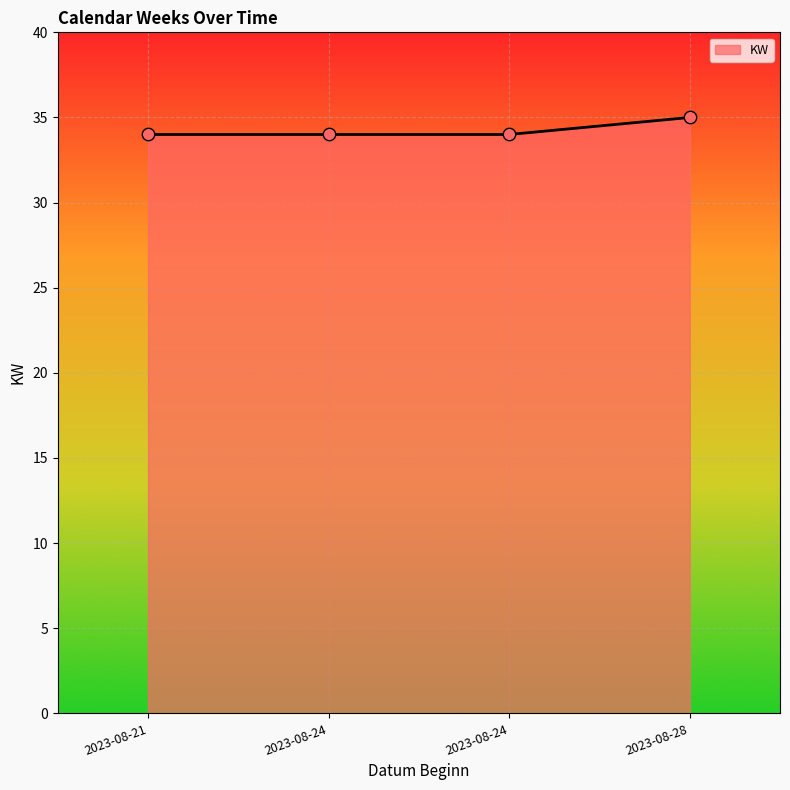

How many series are shown in this chart?

1